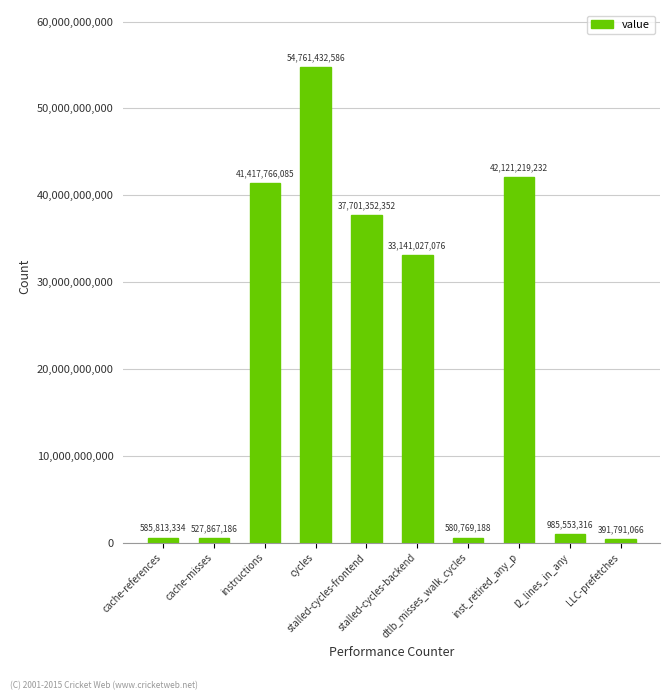

The value at cache-misses is 527867186. True or false?

True